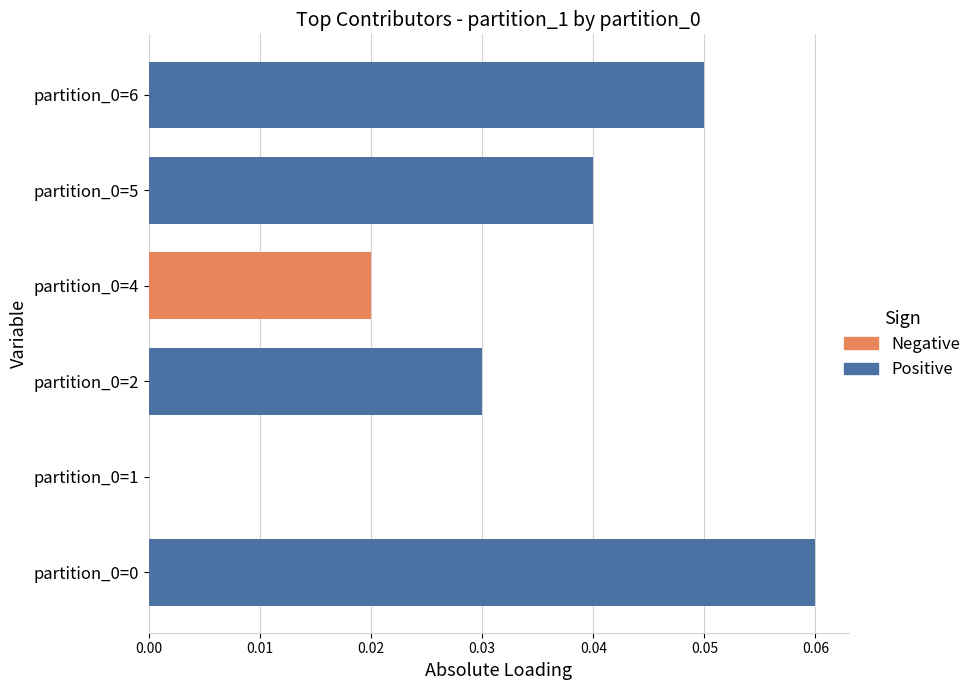

Is the value of Negative at partition_0=6 greater than the value of Positive at partition_0=6?

No